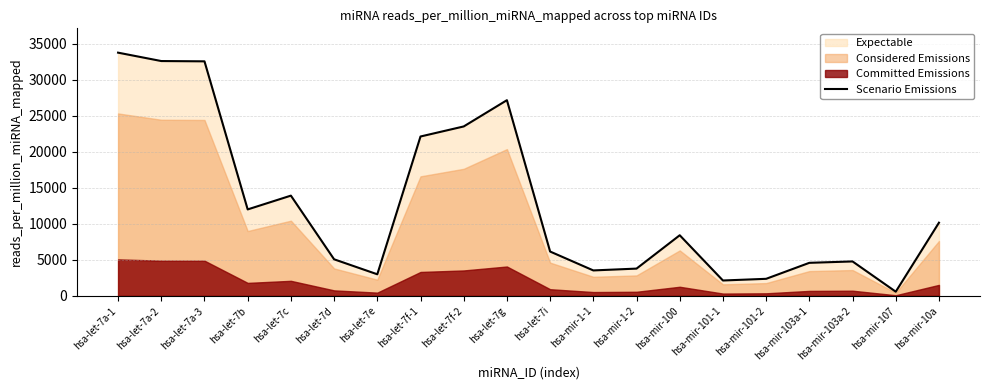

Rank the categories by value from lowest to highest.

hsa-mir-107, hsa-mir-101-1, hsa-mir-101-2, hsa-let-7e, hsa-mir-1-1, hsa-mir-1-2, hsa-mir-103a-1, hsa-mir-103a-2, hsa-let-7d, hsa-let-7i, hsa-mir-100, hsa-mir-10a, hsa-let-7b, hsa-let-7c, hsa-let-7f-1, hsa-let-7f-2, hsa-let-7g, hsa-let-7a-3, hsa-let-7a-2, hsa-let-7a-1